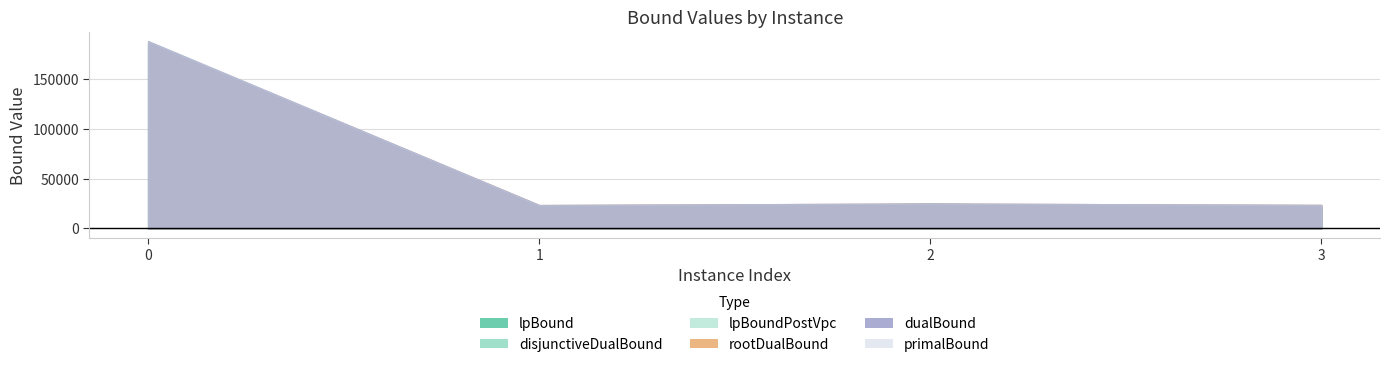

What is the value of the primalBound point at the 4th from the left?

23520.7